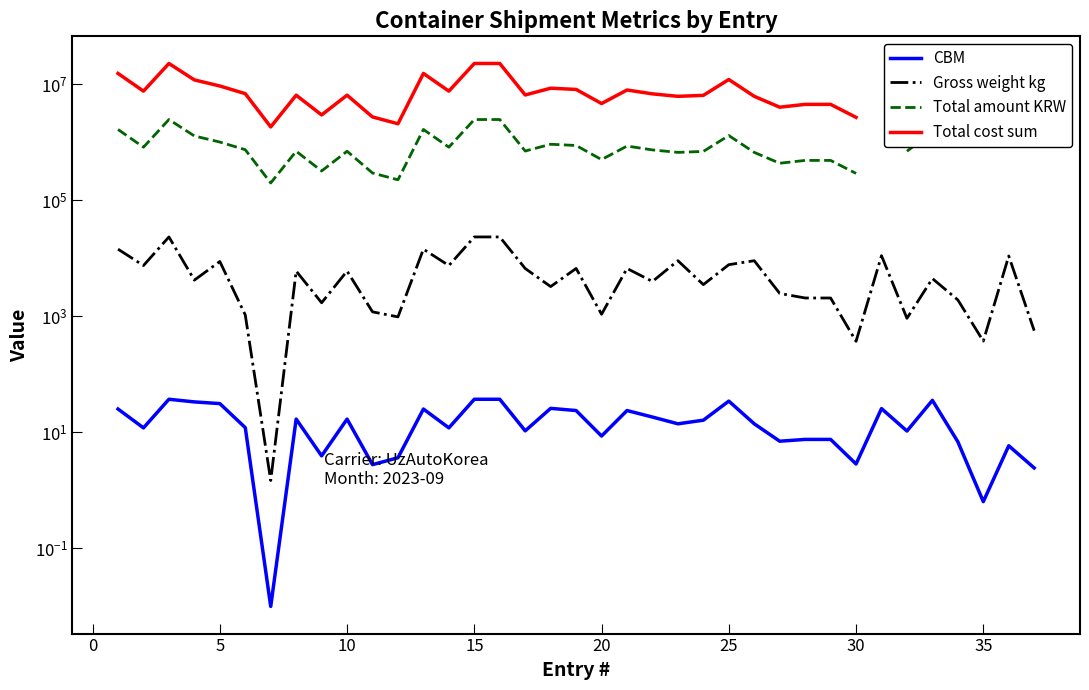

What are all the series names shown in the legend?

CBM, Gross weight kg, Total amount KRW, Total cost sum